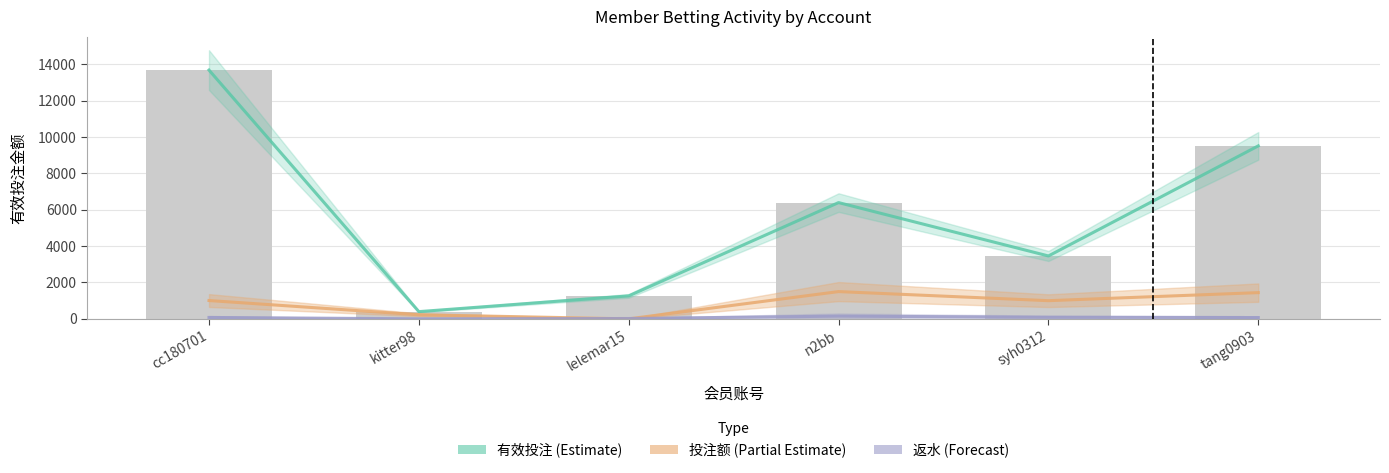

How many values in the 返水 (Forecast) series exceed 77?

3